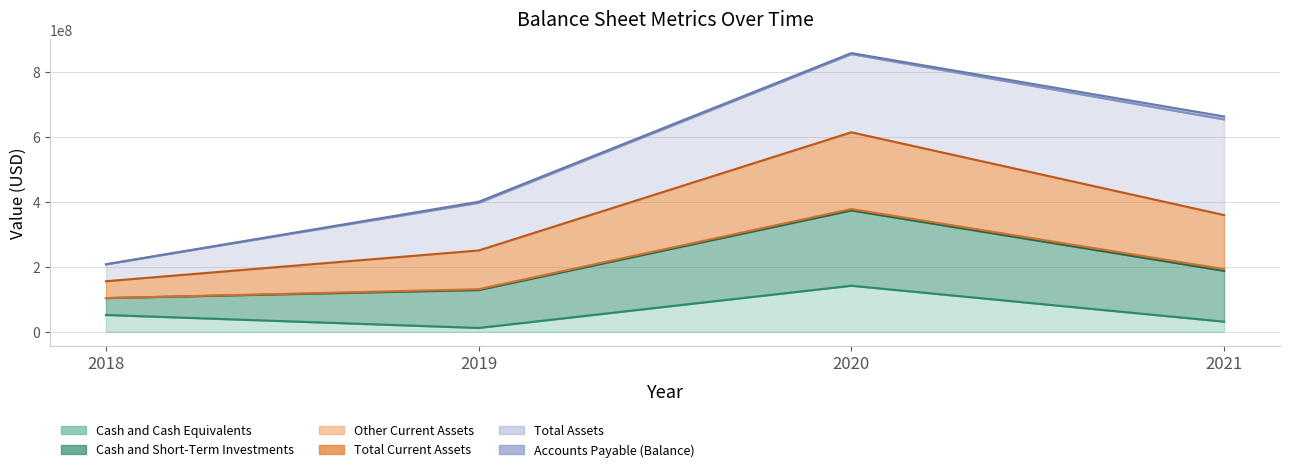

True or false: Cash and Cash Equivalents has a value of 13509564 at 2021.

False